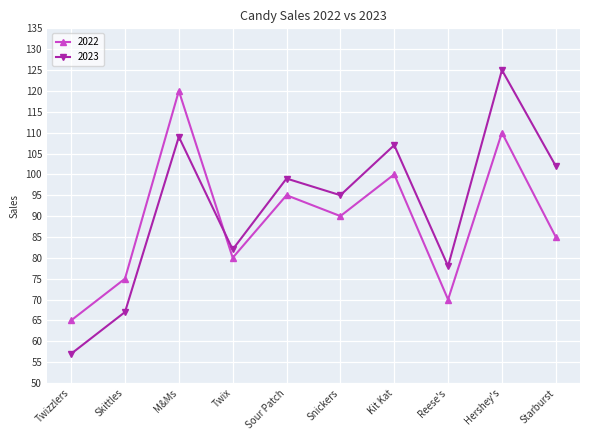

How many interior local valleys does the 2022 series have?

3